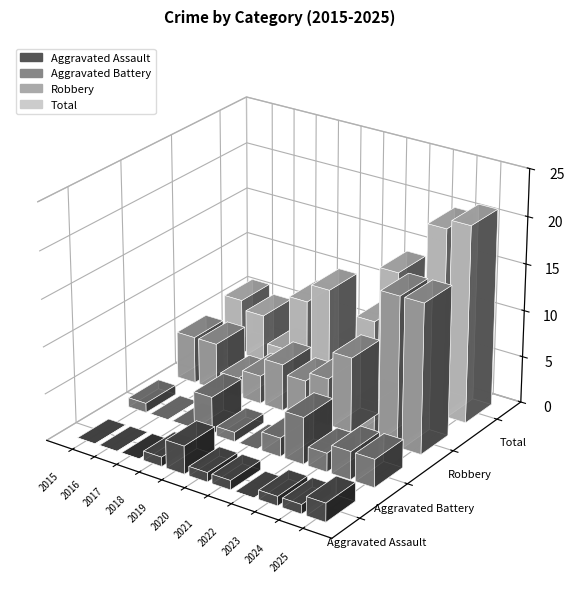

Reading right to left, transcribe all the data shown in this chart.

Aggravated Assault: 2	1	1	0	1	1	3	1	0	0	0
Aggravated Battery: 3	3	2	5	2	0	1	4	0	0	1
Robbery: 16	16	4	8	5	4	5	3	2	5	5
Total: 21	20	7	14	8	5	10	8	2	5	6